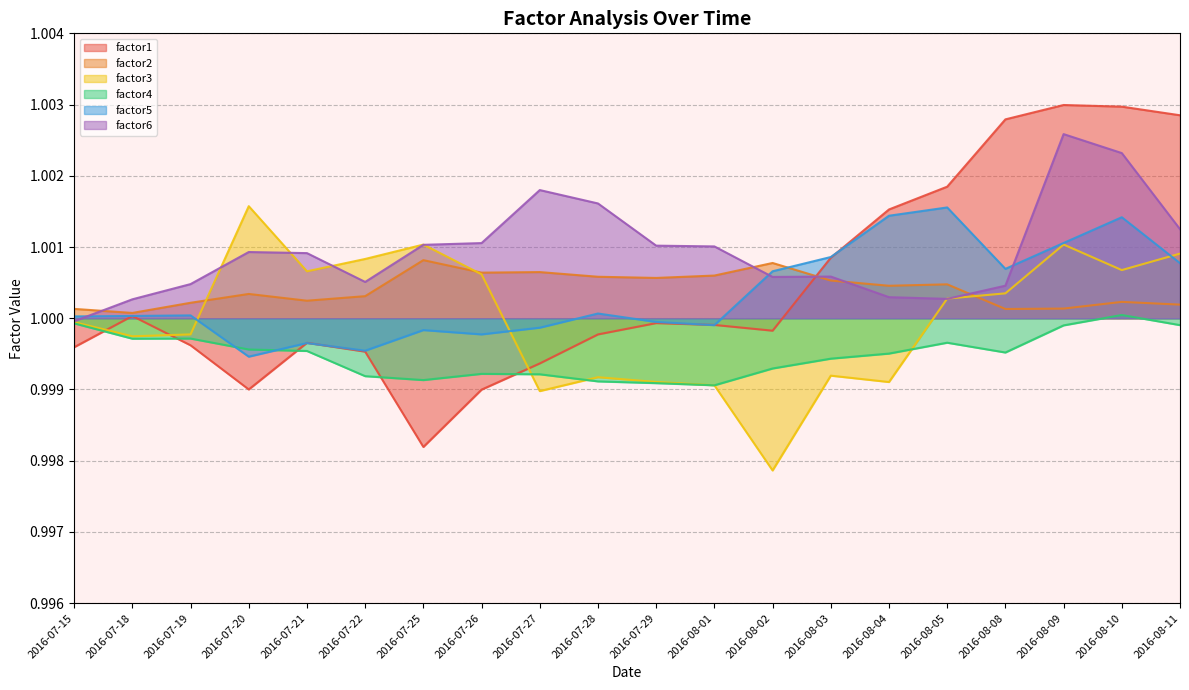

True or false: factor1 has more than 0 interior local peaks.

True